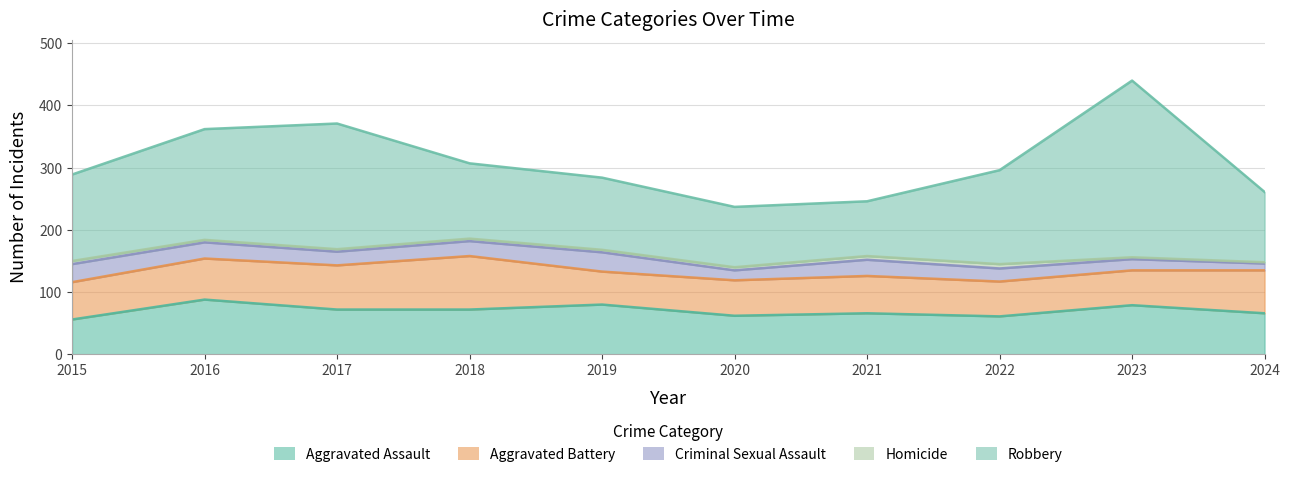

How many lines are shown in the chart?

5